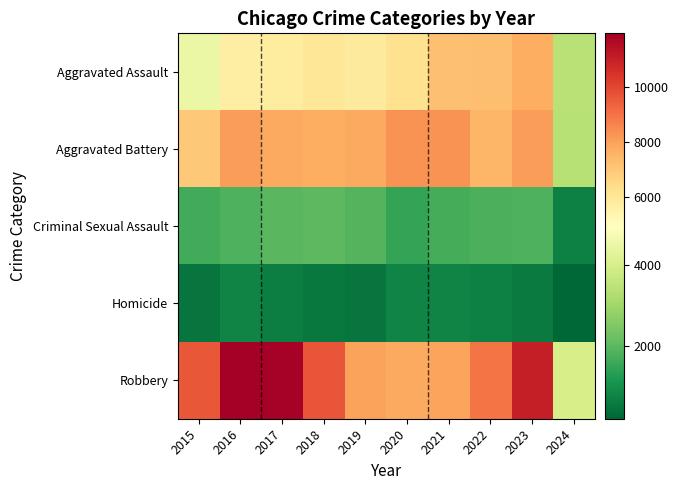

What is the maximum value shown in the chart?

11960